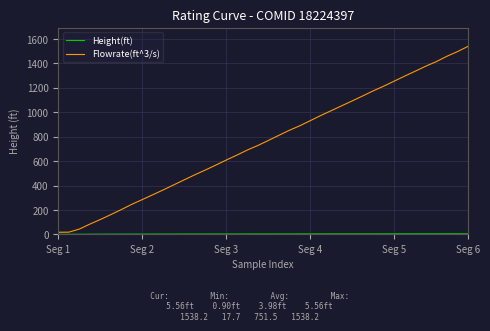

Which series has the largest total across all categories?

Flowrate(ft^3/s)